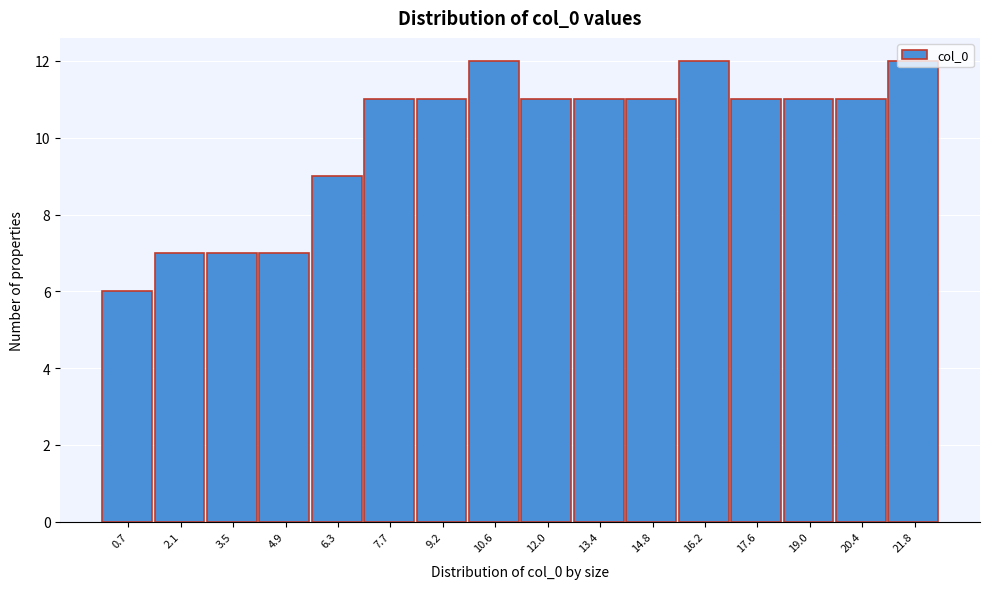

How tall is the bar that spans 4.2 to 5.6 on the x-axis? Neither the bar edges nor the heights are printed on the chart, so give them approximately, as read against the axes.

7